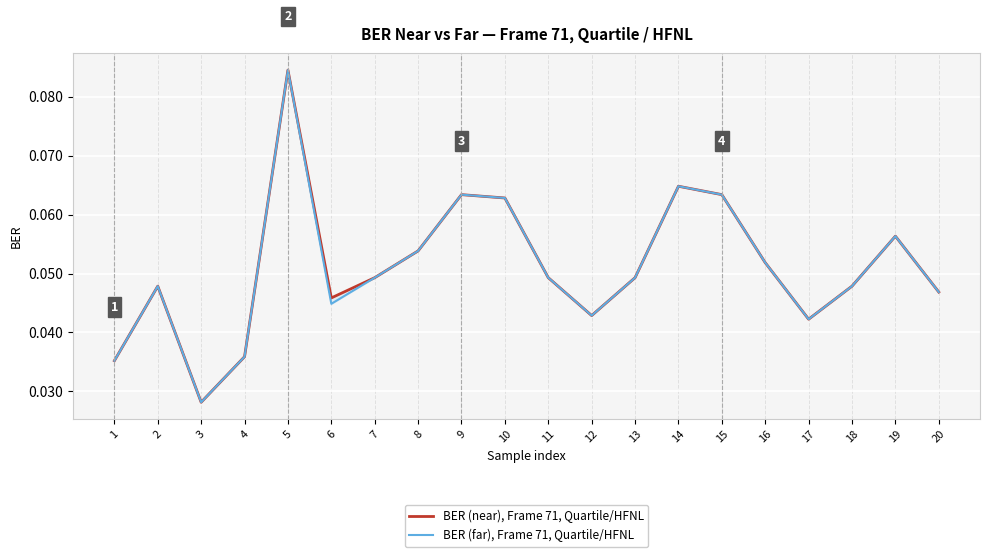

Reading left to right, list all the values displayed in this chart.

BER (near), Frame 71, Quartile/HFNL: 0.0	0.0	0.0	0.0	0.1	0.0	0.0	0.1	0.1	0.1	0.0	0.0	0.0	0.1	0.1	0.1	0.0	0.0	0.1	0.0
BER (far), Frame 71, Quartile/HFNL: 0.0	0.0	0.0	0.0	0.1	0.0	0.0	0.1	0.1	0.1	0.0	0.0	0.0	0.1	0.1	0.1	0.0	0.0	0.1	0.0